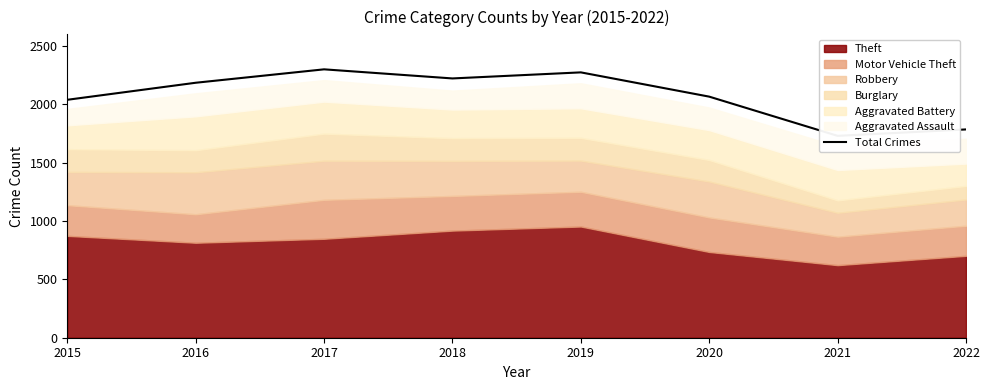

Approximately how many times larger is the value at 2019 compared to 2020?

1.1